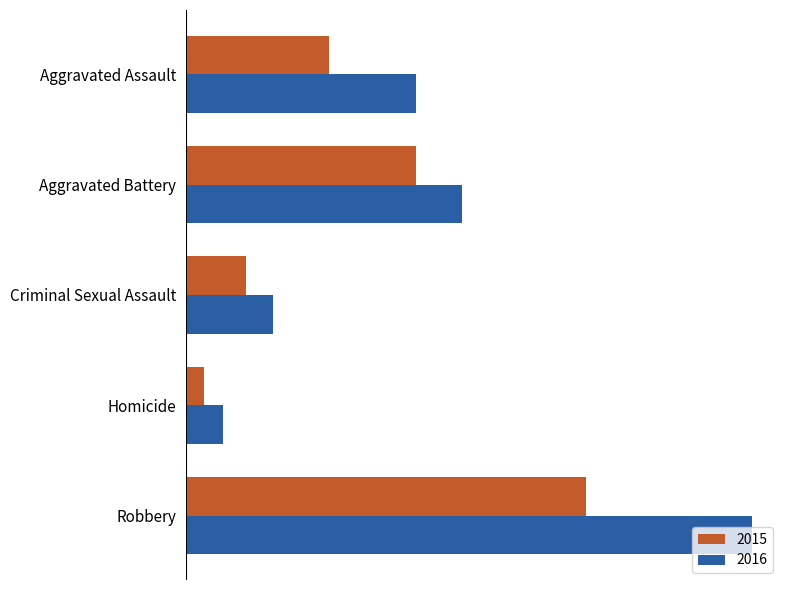

What are all the series names shown in the legend?

2015, 2016